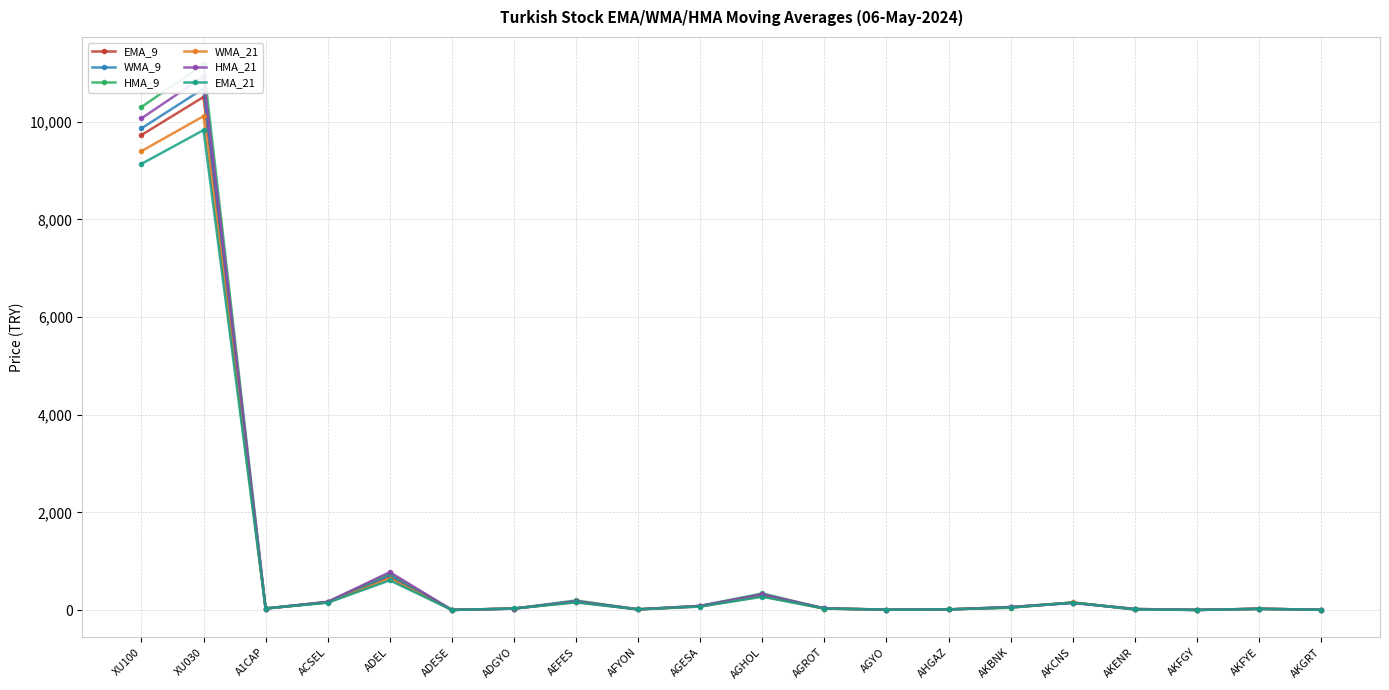

What are all the series names shown in the legend?

EMA_9, WMA_9, HMA_9, WMA_21, HMA_21, EMA_21